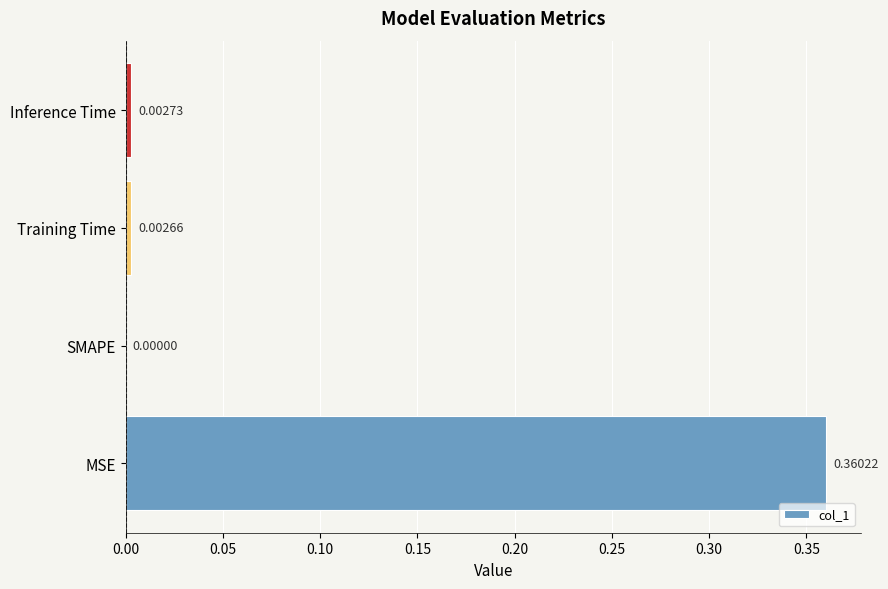

What is the change in value from MSE to Inference Time?

-0.4